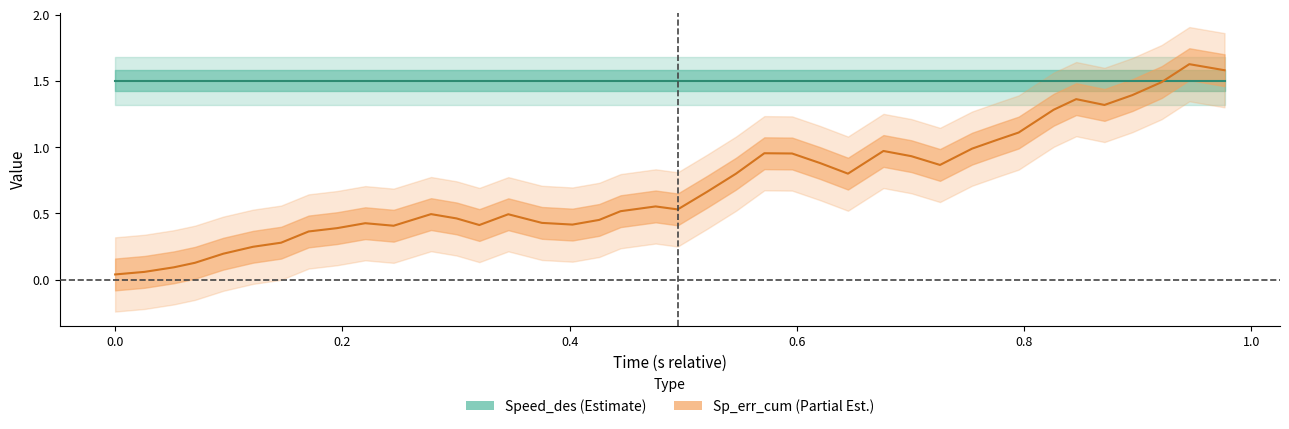

What is the sum of all values?

28.4